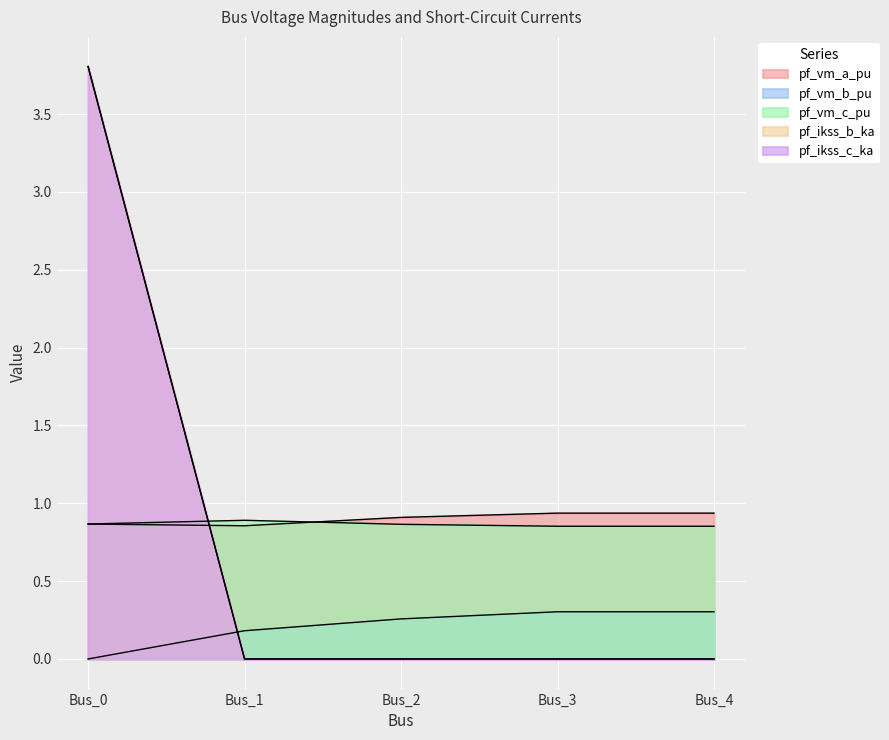

Where do pf_ikss_b_ka and pf_vm_a_pu first cross each other?

Bus_0 and Bus_1